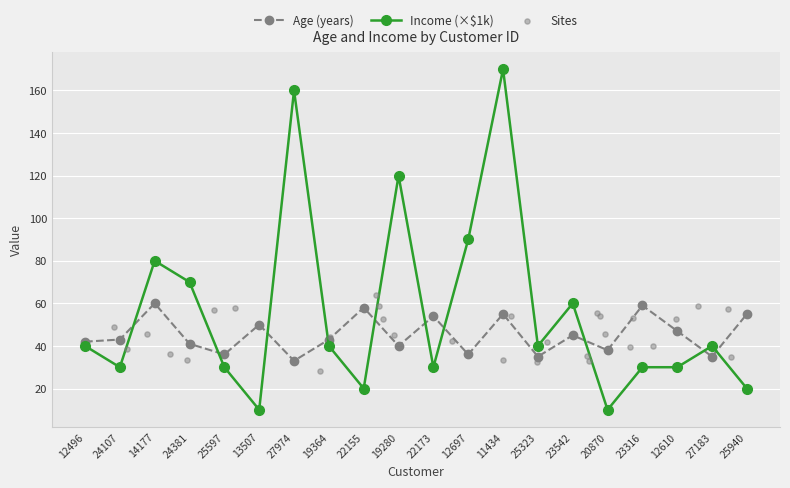

Which series contains the lowest Y value?

Average Income (k)